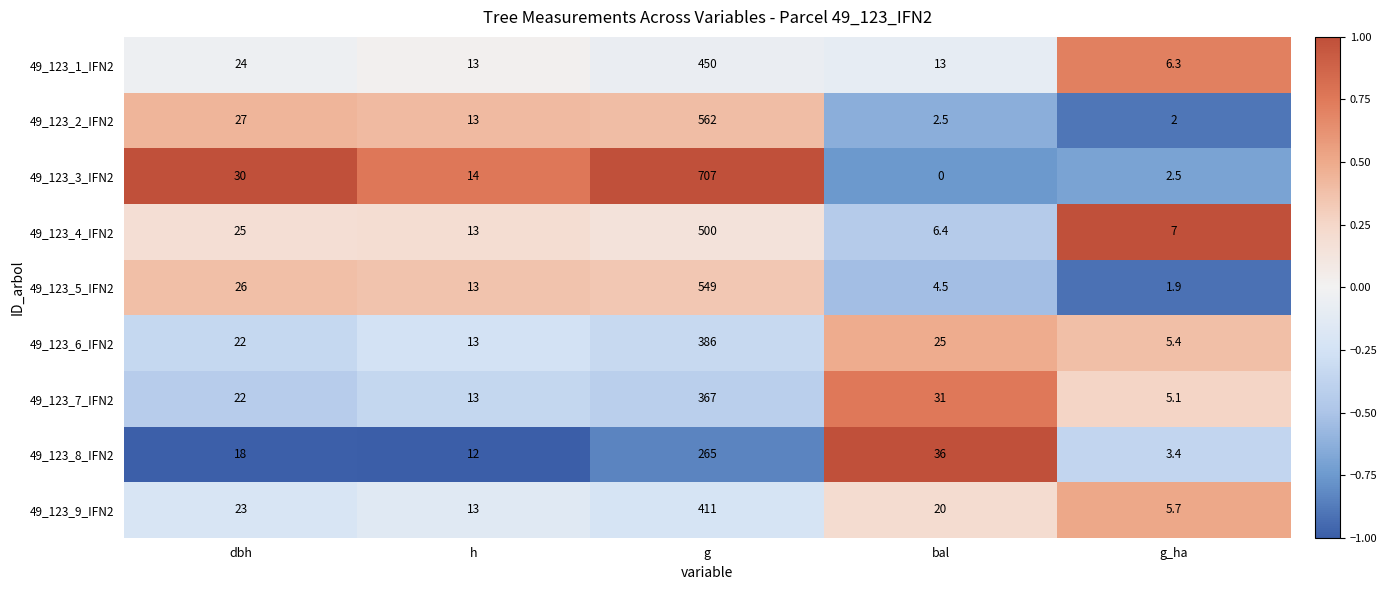

How many distinct data groups are displayed?

9